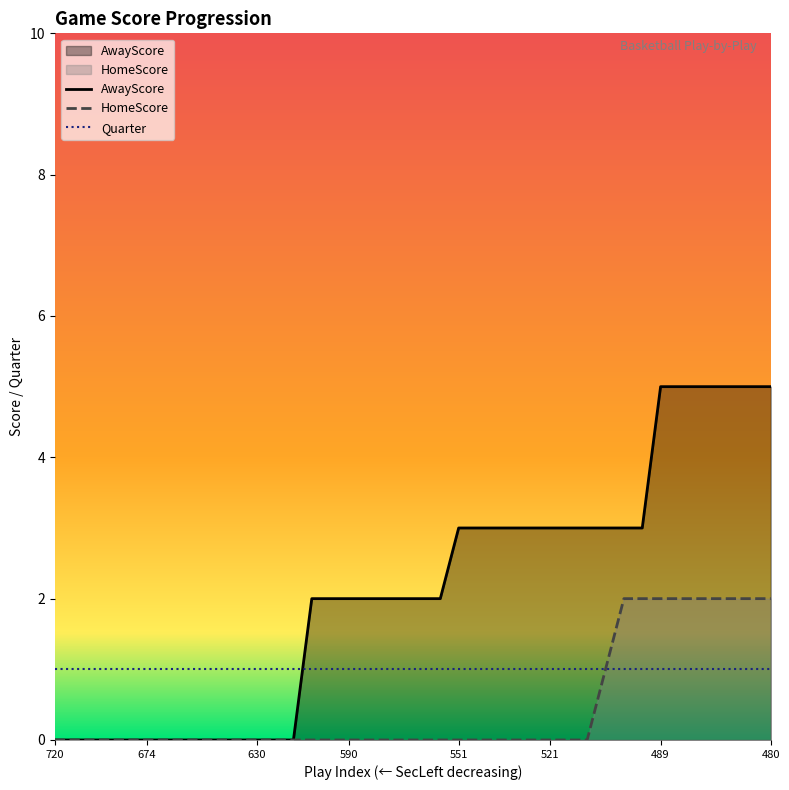

Which series has the largest total across all categories?

AwayScore